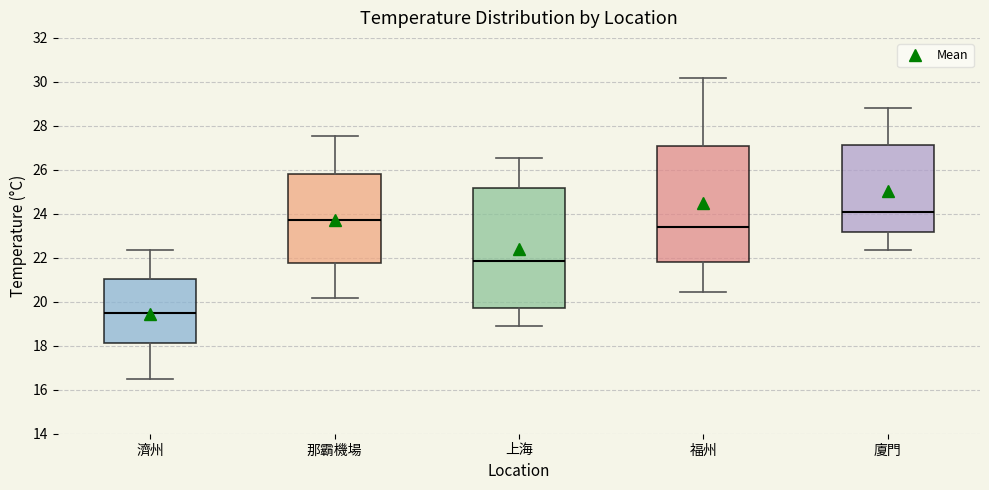

Reading left to right, read every box against the y-axis: the position of its median line, the range the box covers, and the ends of its whiskers. The values are not printed on the chart, so give them approximately, as read against the axis.

濟州: median 19.4, box 18.2 to 21.0, whiskers 16.4 to 22.4
那霸機場: median 23.8, box 21.8 to 25.8, whiskers 20.2 to 27.6
上海: median 21.8, box 19.8 to 25.2, whiskers 19.0 to 26.6
福州: median 23.4, box 21.8 to 27.0, whiskers 20.4 to 30.2
廈門: median 24.2, box 23.2 to 27.2, whiskers 22.4 to 28.8